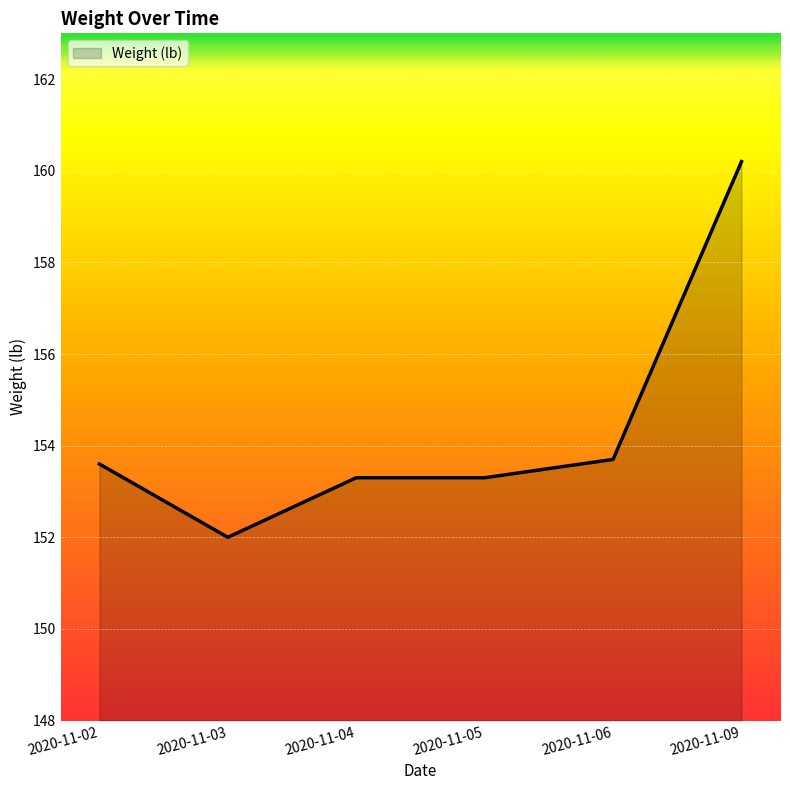

Which has a higher value, 2020-11-06 or 2020-11-03?

2020-11-06